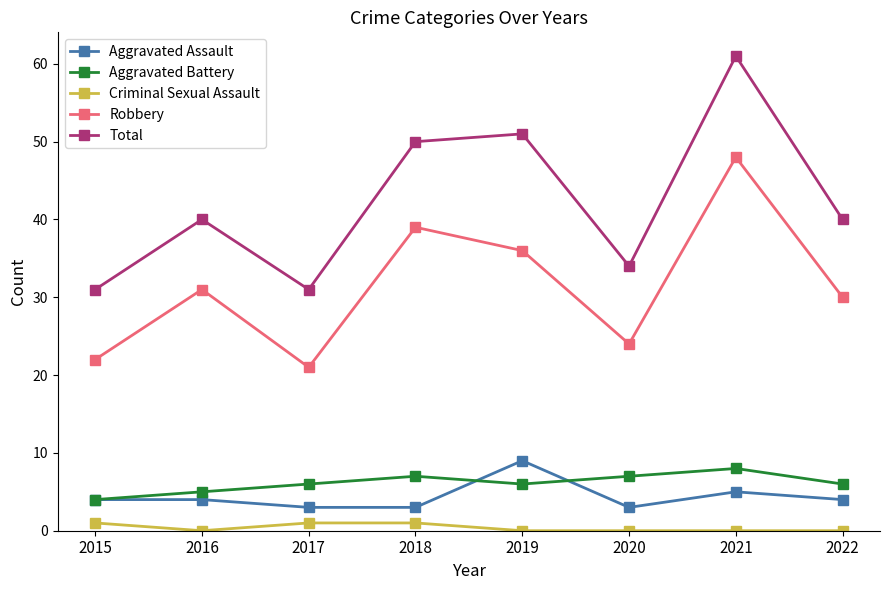

What is the greatest value displayed?

61